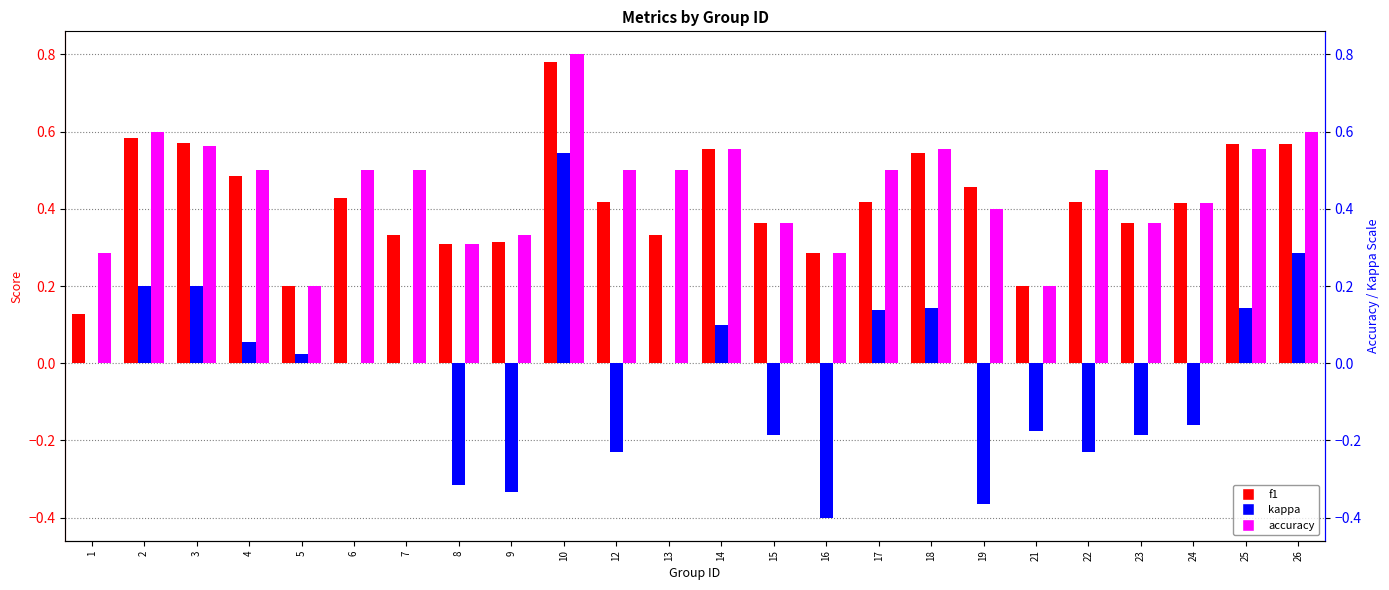

What is the difference between the highest and lowest values at 12?

0.7